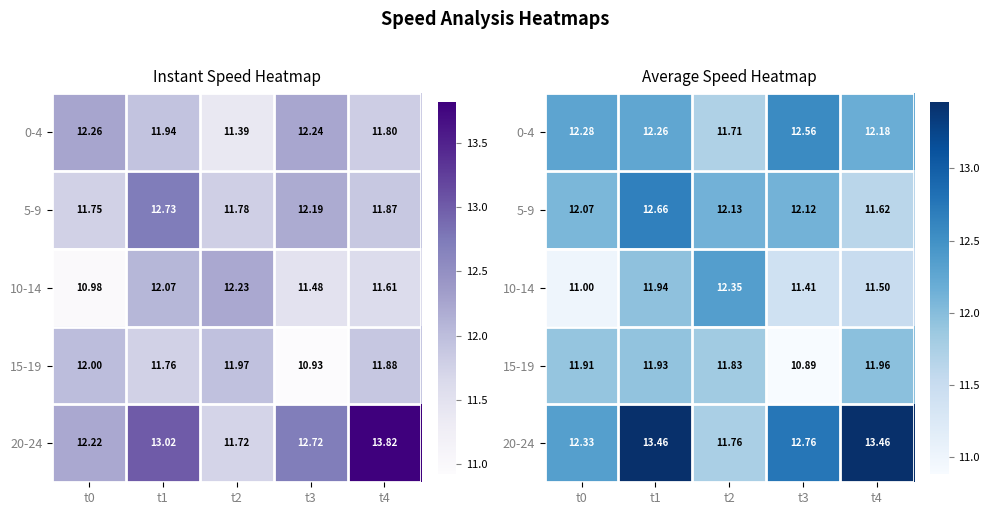

Between t3 and t0, which is larger?

t3